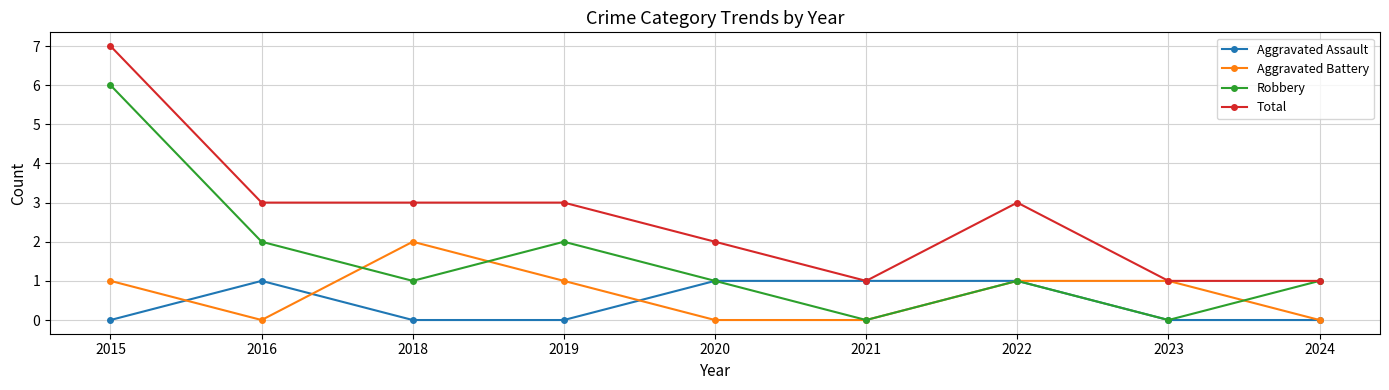

Rank the series at 2015 from highest to lowest value.

Total, Robbery, Aggravated Battery, Aggravated Assault